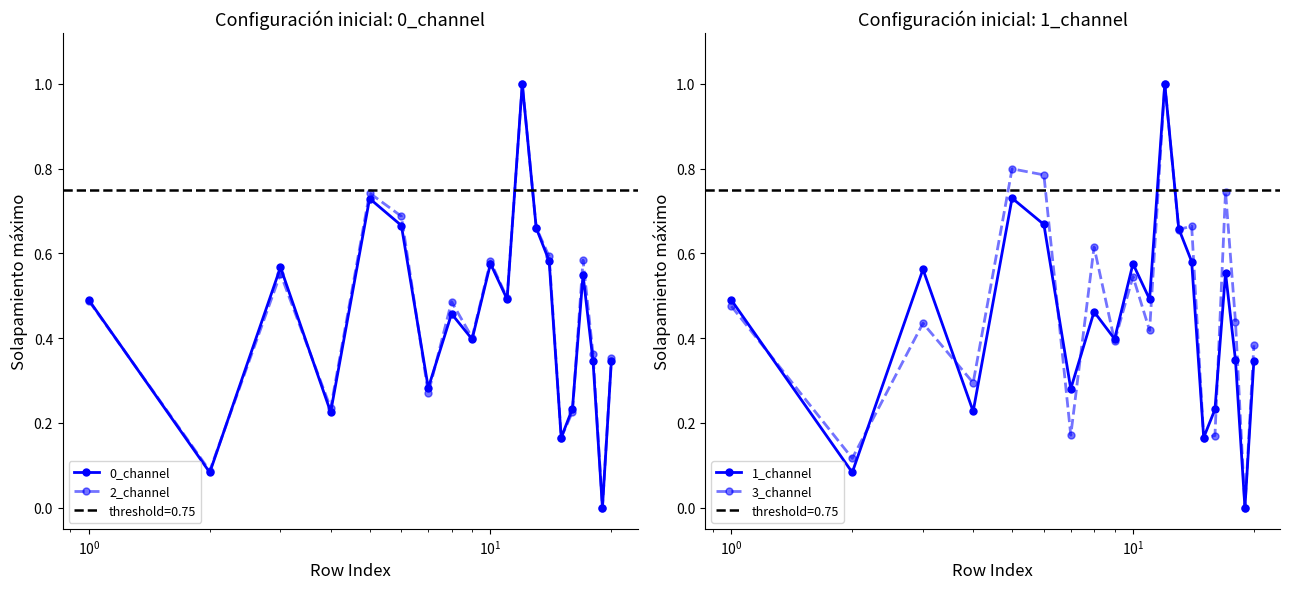

Which series has the widest spread of values?

0_channel